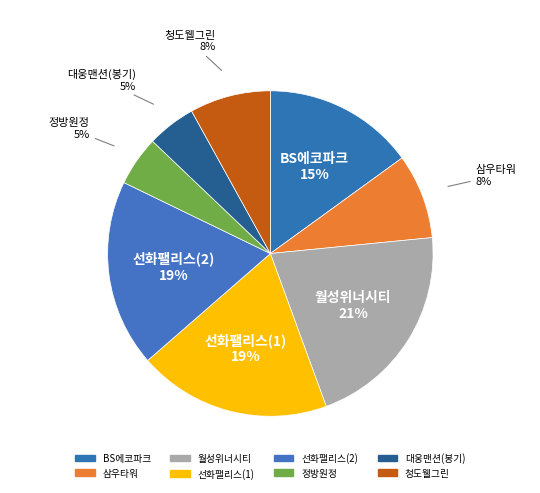

How many slices are in this pie chart?

8